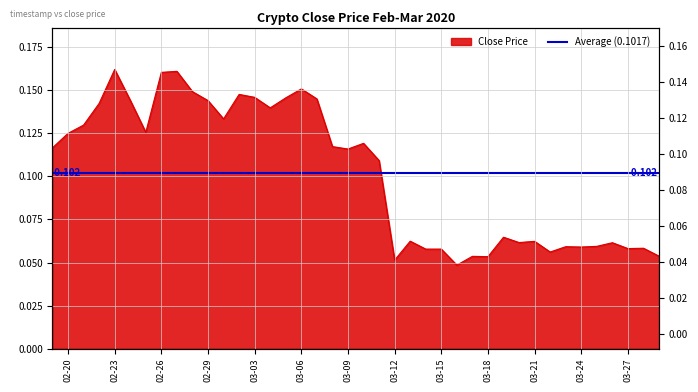

Does the chart display data point markers on the line(s)?

No